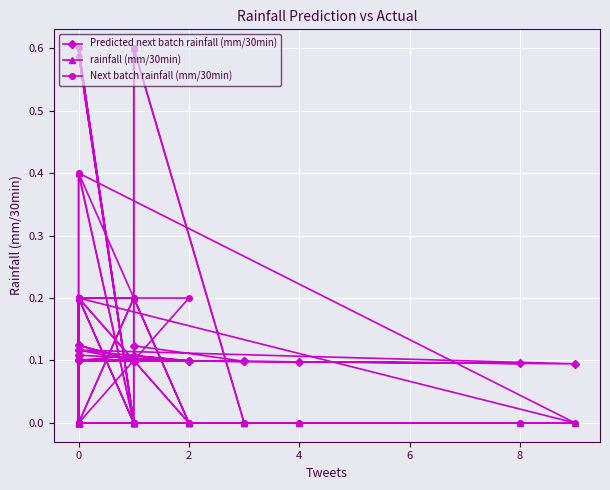

Which series has the widest spread of values?

rainfall (mm/30min)